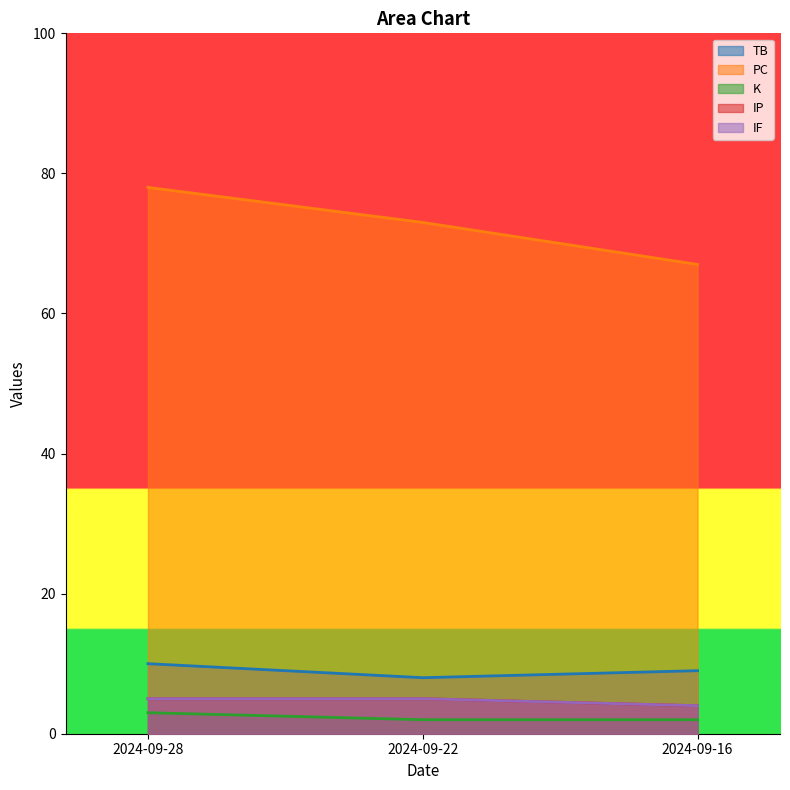

How many lines are shown in the chart?

5